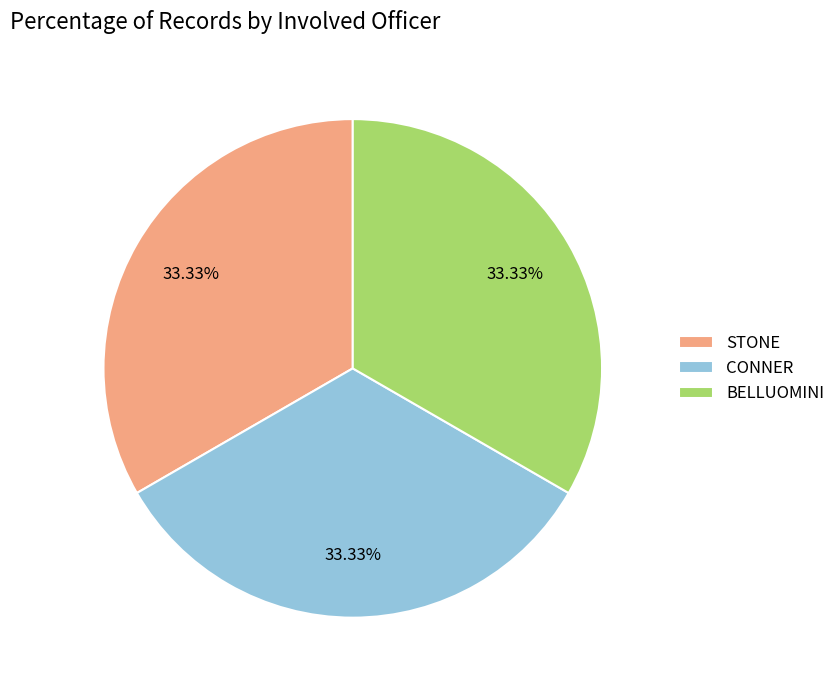

How many slices are in this pie chart?

3